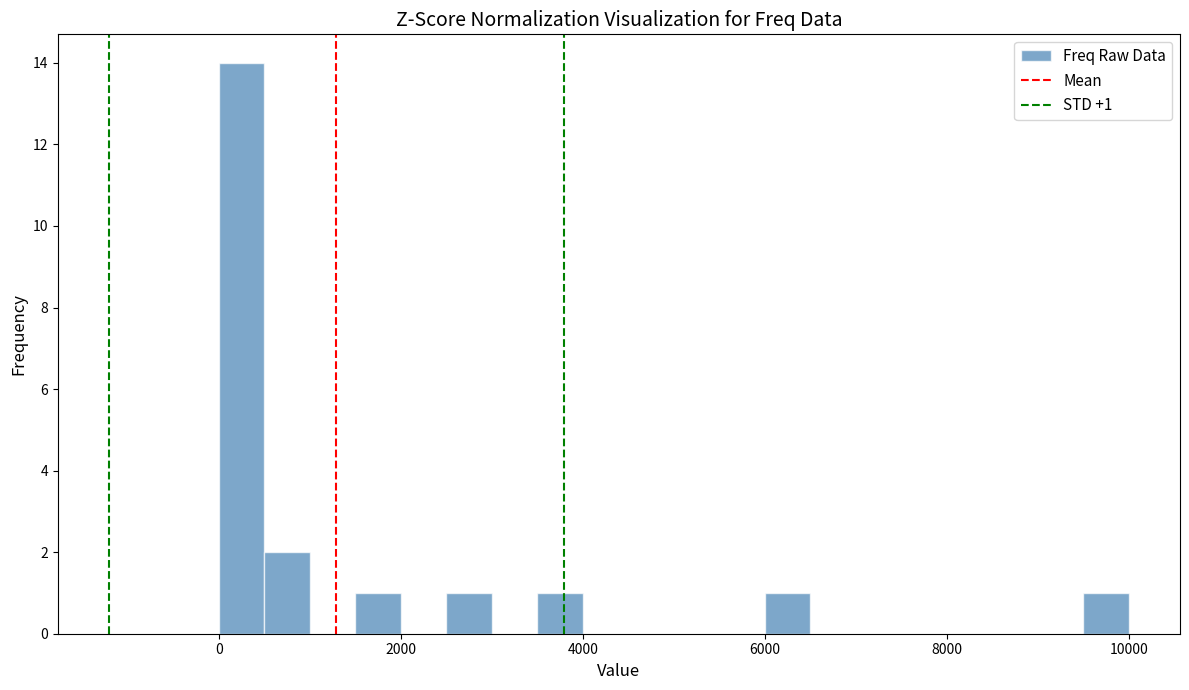

Read against the x-axis, roughly where is the centre of the tallest bar?

200